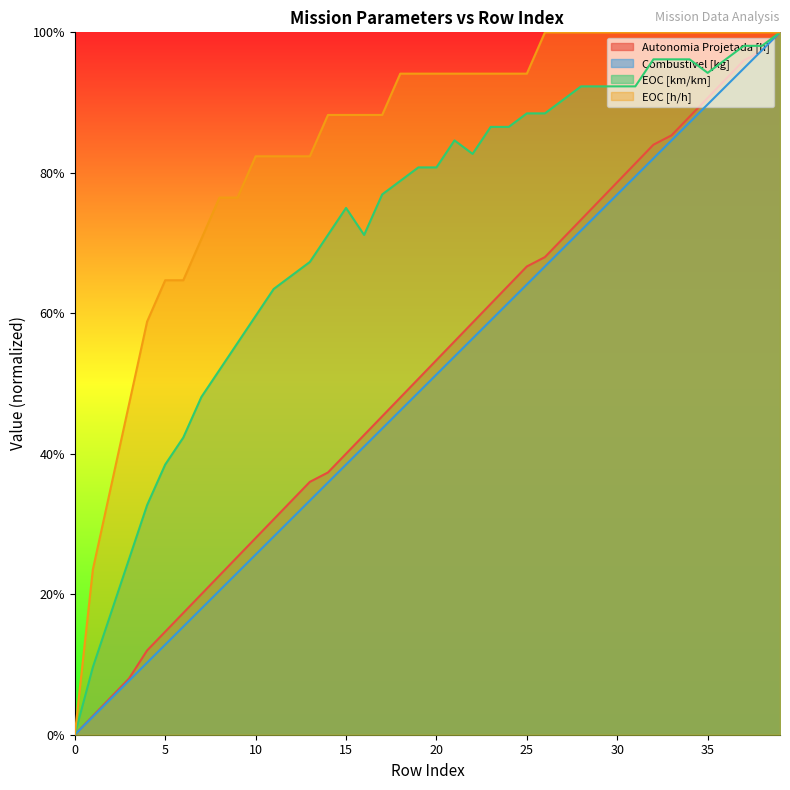

At which category is the sum across all series the highest?

39